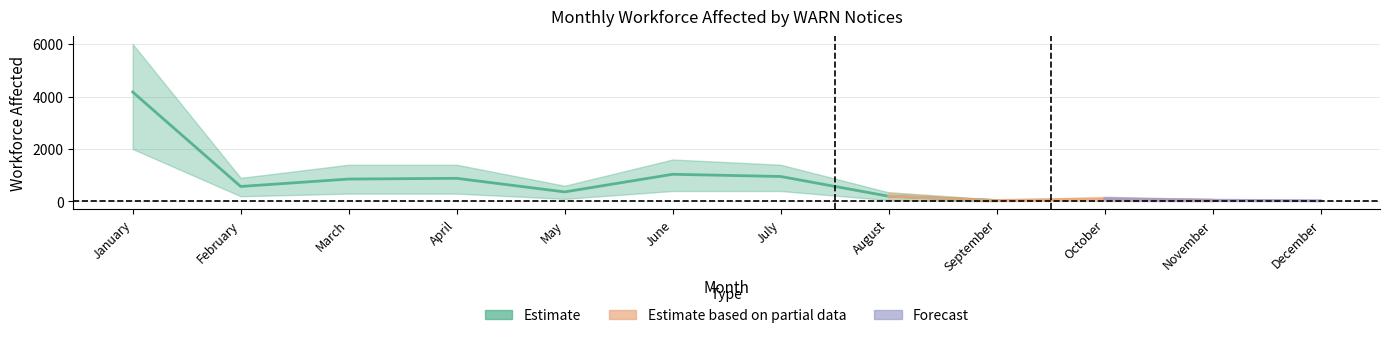

Does the chart display data point markers on the line(s)?

No